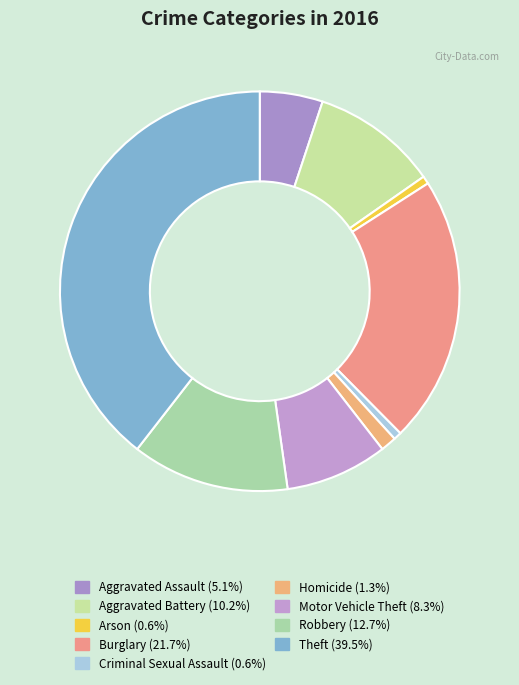

How many slices are in this pie chart?

9